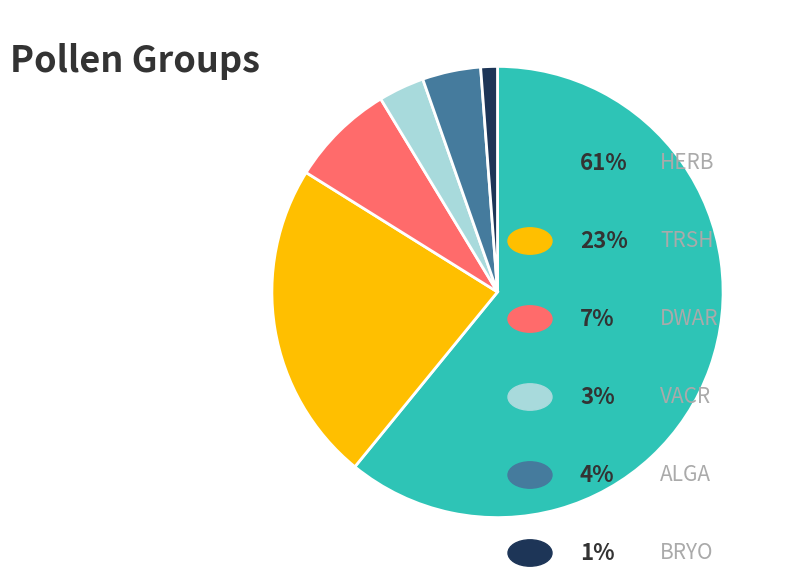

Is there a majority slice in this chart?

Yes